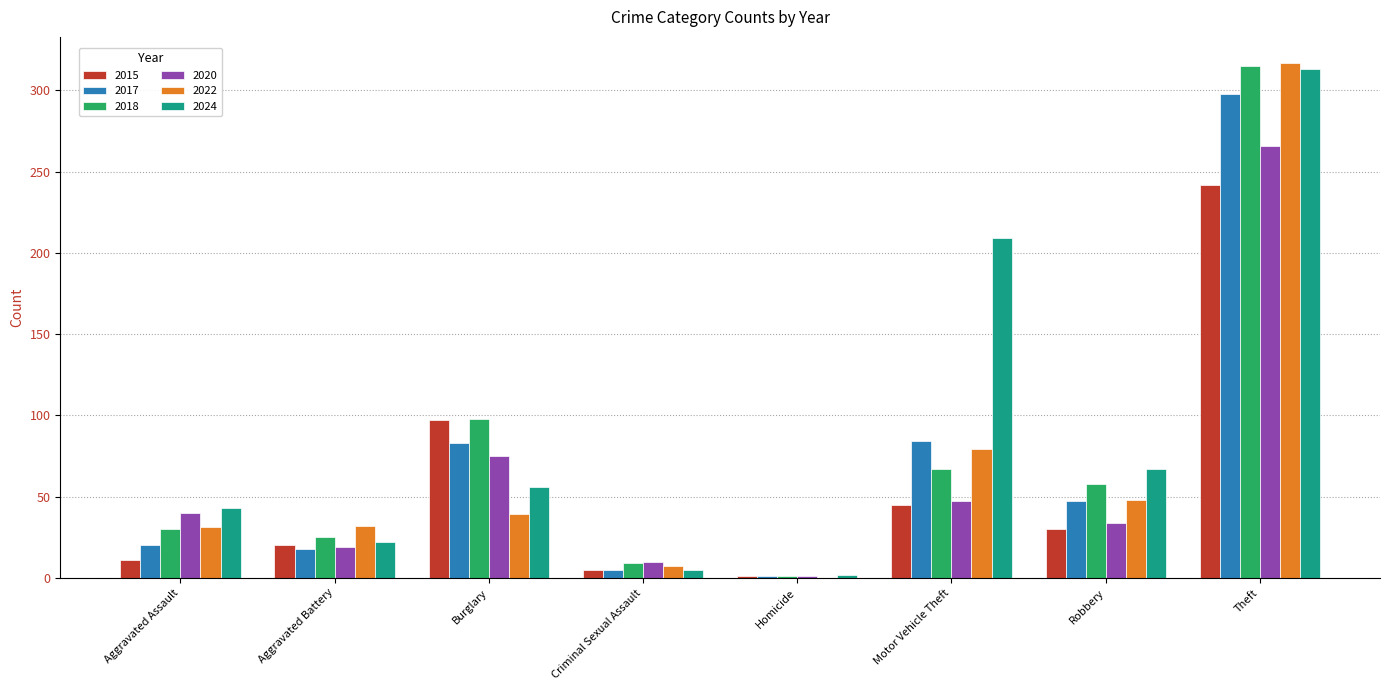

Is it true that 2018 equals 79 at Robbery?

False